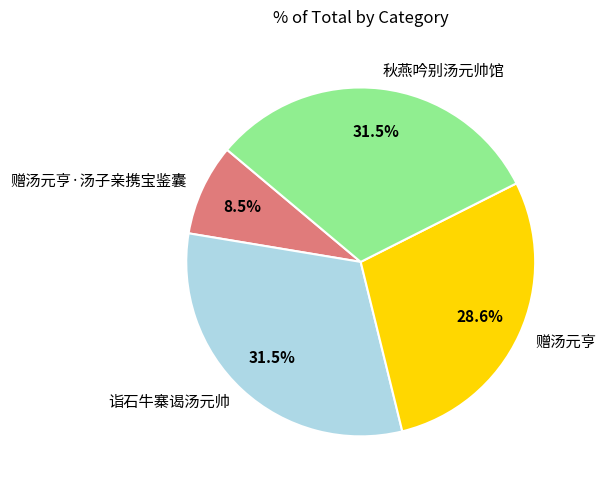

Between 赠汤元亨·汤子亲携宝鉴囊 and 赠汤元亨, which is larger?

赠汤元亨